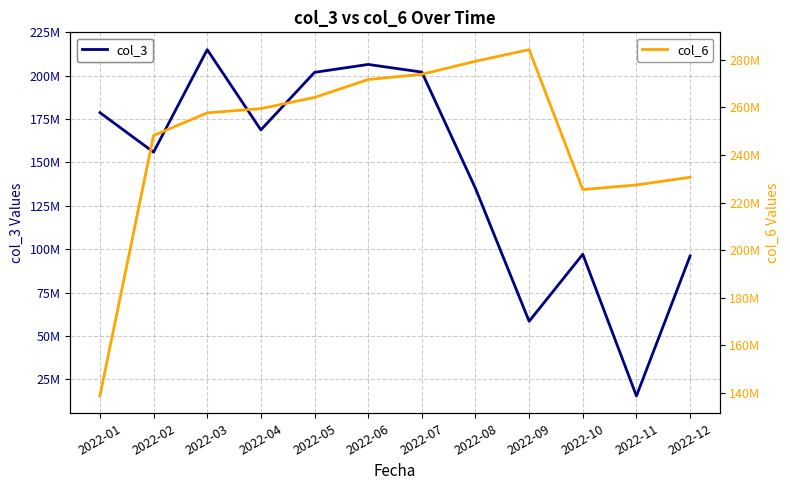

Which series has the widest spread of values?

col_3